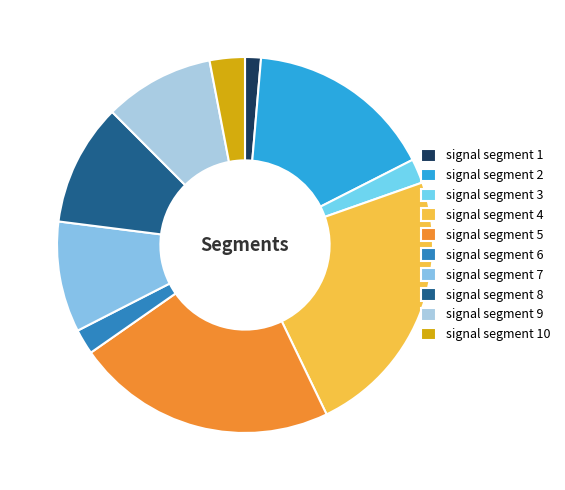

What is the smallest slice in the pie chart?

signal segment 1